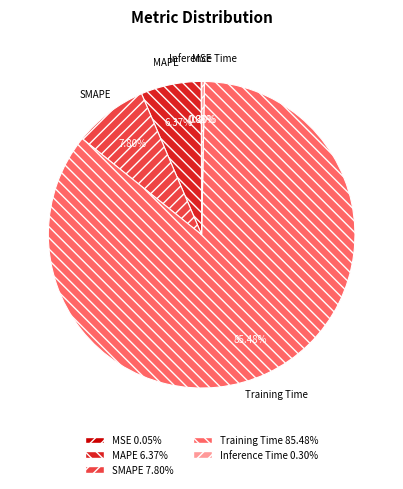

Does any single category account for the majority?

Yes